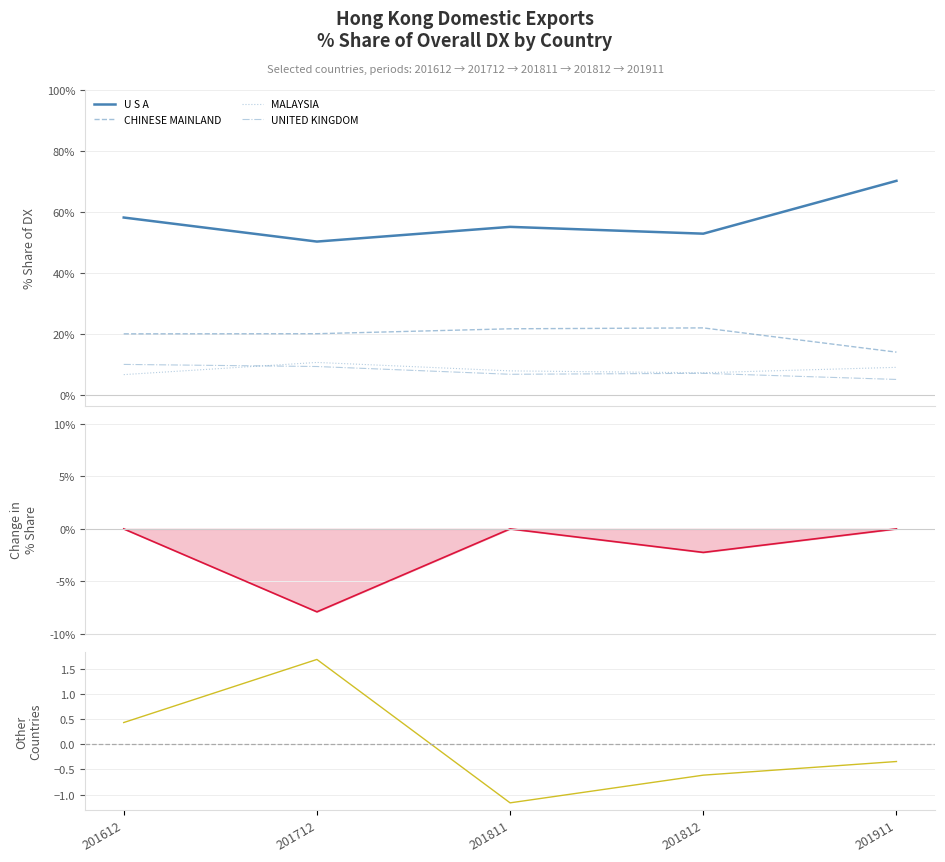

What value does the U S A series have at 201712?

50.3